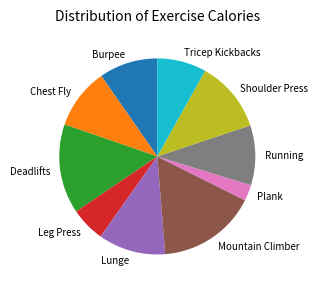

Which has a higher value, Lunge or Tricep Kickbacks?

Lunge